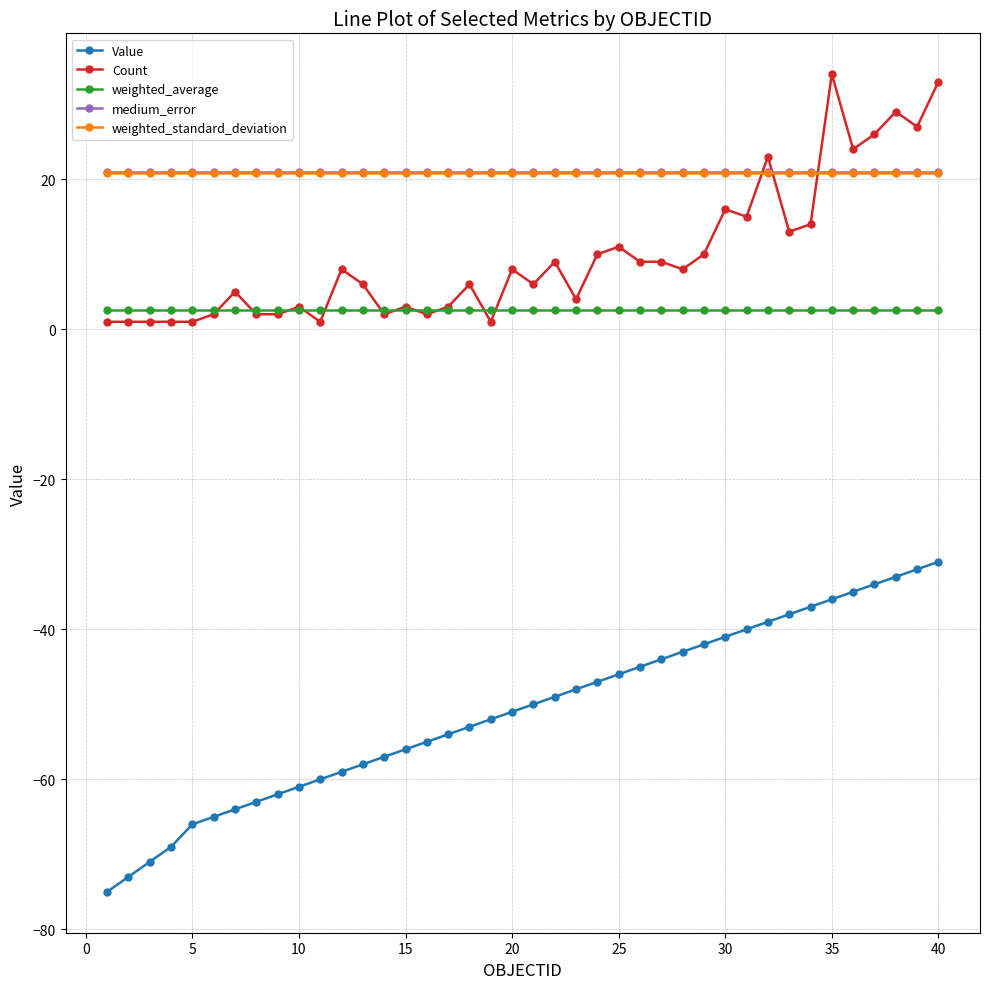

True or false: Value and weighted_average intersect in this chart.

False